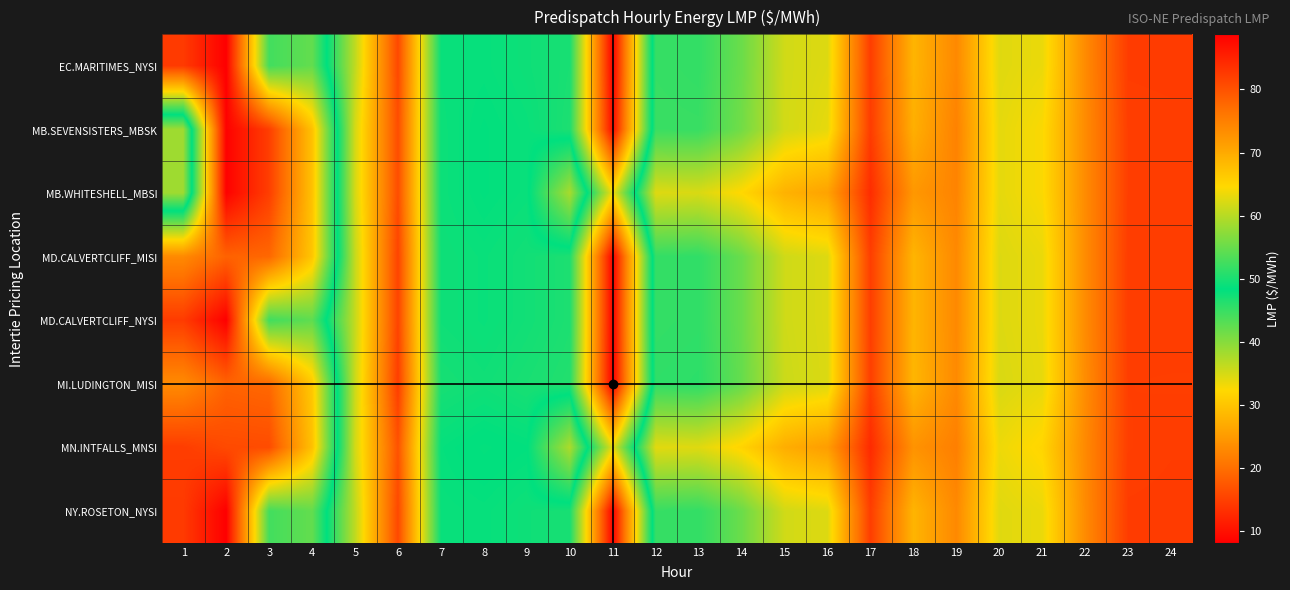

Reading left to right, extract all data points from this chart.

EC.MARITIMES_NYSI: 1=14.3	2=8.1	3=44.2	4=42.2	5=60.5	6=81.0	7=49.0	8=48.8	9=49.3	10=50.0	11=88.4	12=45.0	13=45.2	14=41.7	15=35.2	16=34.4	17=14.7	18=28.0	19=22.9	20=34.3	21=33.6	22=23.1	23=14.5	24=14.5
MB.SEVENSISTERS_MBSK: 1=58.5	2=8.4	3=14.8	4=29.6	5=61.8	6=80.6	7=49.1	8=48.5	9=49.0	10=50.2	11=87.4	12=44.8	13=44.9	14=41.2	15=35.1	16=33.9	17=14.6	18=27.4	19=22.1	20=34.0	21=32.6	22=23.2	23=14.7	24=14.7
MB.WHITESHELL_MBSI: 1=58.5	2=8.4	3=14.8	4=29.6	5=61.8	6=80.6	7=49.1	8=48.5	9=49.0	10=37.8	11=63.8	12=34.4	13=34.8	14=32.2	15=27.8	16=25.9	17=12.9	18=24.7	19=22.3	20=34.0	21=32.6	22=23.2	23=14.7	24=14.7
MD.CALVERTCLIFF_MISI: 1=23.0	2=18.6	3=19.1	4=30.1	5=60.8	6=81.5	7=49.3	8=49.0	9=49.5	10=50.2	11=88.5	12=45.2	13=45.4	14=41.8	15=35.4	16=34.5	17=14.8	18=28.1	19=22.9	20=34.5	21=33.6	22=23.2	23=14.6	24=14.6
MD.CALVERTCLIFF_NYSI: 1=14.5	2=8.2	3=44.4	4=42.5	5=60.8	6=81.5	7=49.3	8=49.0	9=49.5	10=50.2	11=88.5	12=45.2	13=45.4	14=41.8	15=35.4	16=34.5	17=14.8	18=28.1	19=22.9	20=34.5	21=33.6	22=23.2	23=14.6	24=14.6
MI.LUDINGTON_MISI: 1=23.1	2=18.6	3=19.2	4=30.4	5=61.2	6=82.2	7=49.9	8=49.5	9=50.0	10=50.6	11=88.7	12=45.5	13=45.6	14=42.1	15=35.6	16=34.6	17=14.8	18=28.2	19=23.0	20=34.7	21=33.8	22=23.3	23=14.7	24=14.8
MN.INTFALLS_MNSI: 1=14.6	2=16.0	3=16.2	4=29.5	5=61.6	6=80.0	7=48.8	8=48.2	9=48.5	10=37.5	11=63.1	12=34.1	13=34.3	14=31.7	15=27.3	16=25.3	17=12.6	18=24.1	19=21.8	20=33.4	21=31.9	22=22.9	23=14.7	24=14.6
NY.ROSETON_NYSI: 1=14.3	2=8.1	3=44.2	4=42.2	5=60.5	6=81.0	7=49.0	8=48.8	9=49.3	10=50.0	11=88.4	12=45.0	13=45.2	14=41.7	15=35.2	16=34.4	17=14.7	18=28.0	19=22.9	20=34.3	21=33.6	22=23.1	23=14.5	24=14.5